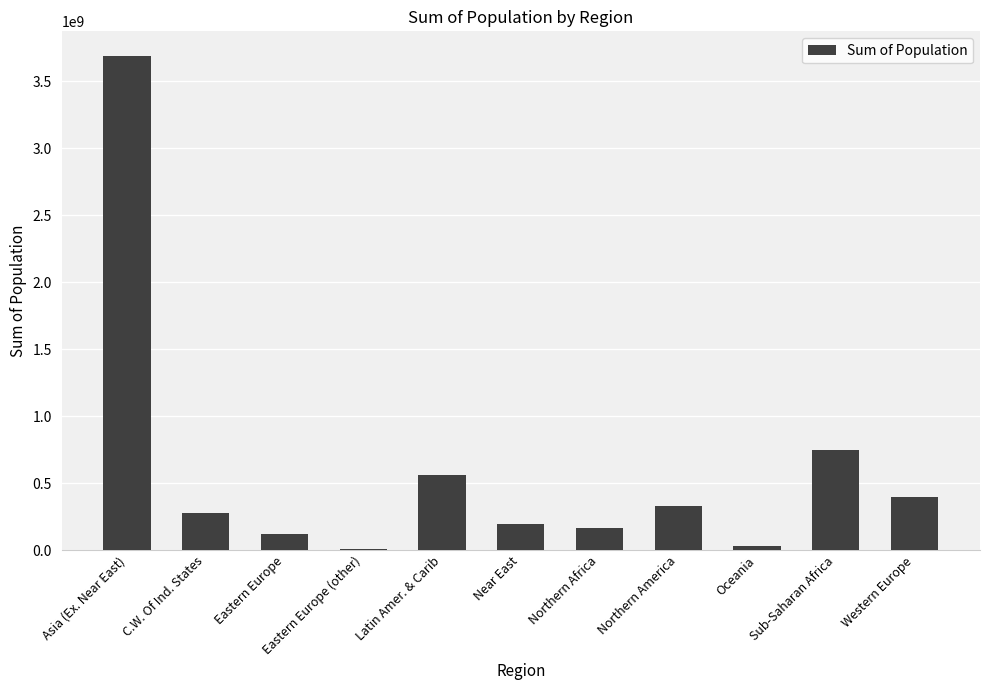

Reading left to right, extract all data points from this chart.

Asia (Ex. Near East)=3687982236	C.W. Of Ind. States=280081548	Eastern Europe=119914717	Eastern Europe (other)=7184974	Latin Amer. & Carib=561824599	Near East=195068377	Northern Africa=161134125	Northern America=331672307	Oceania=33131662	Sub-Saharan Africa=749437000	Western Europe=396339998